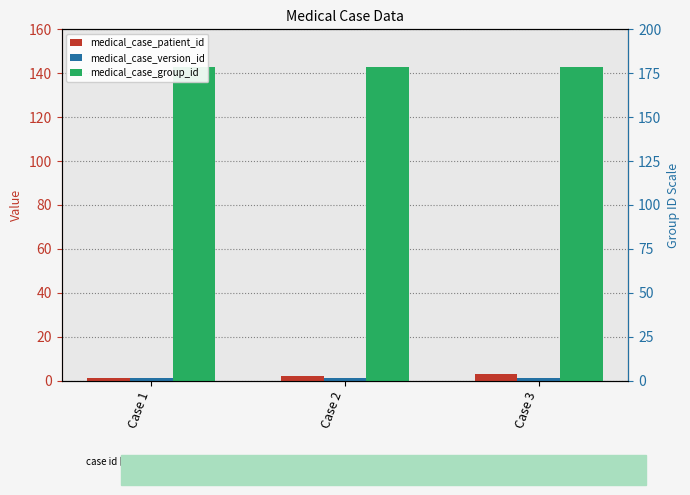

What is the average value of the medical_case_group_id series?

143